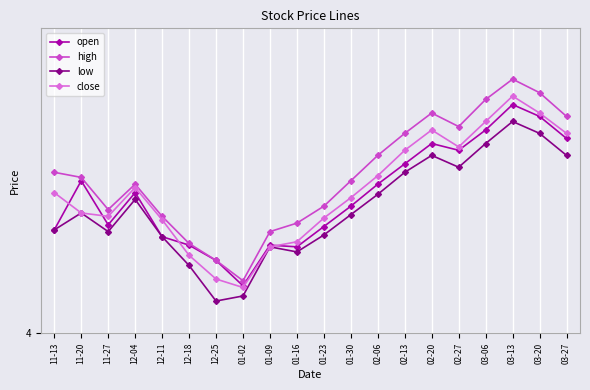

True or false: low has more than 2 interior local peaks.

True